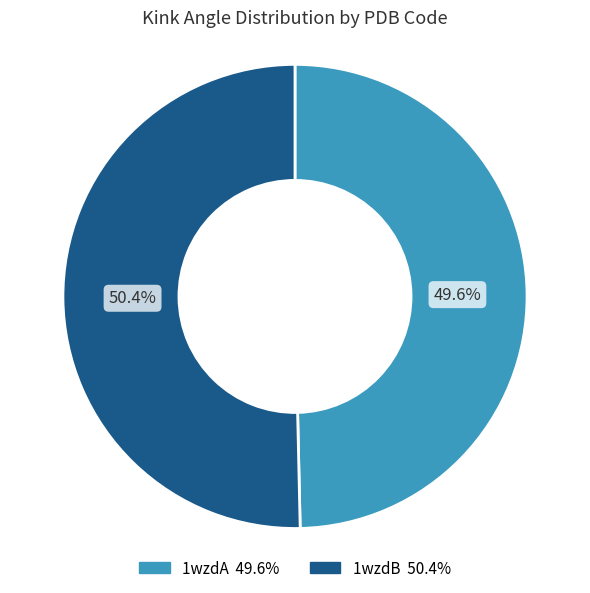

How many segments does this pie chart have?

2